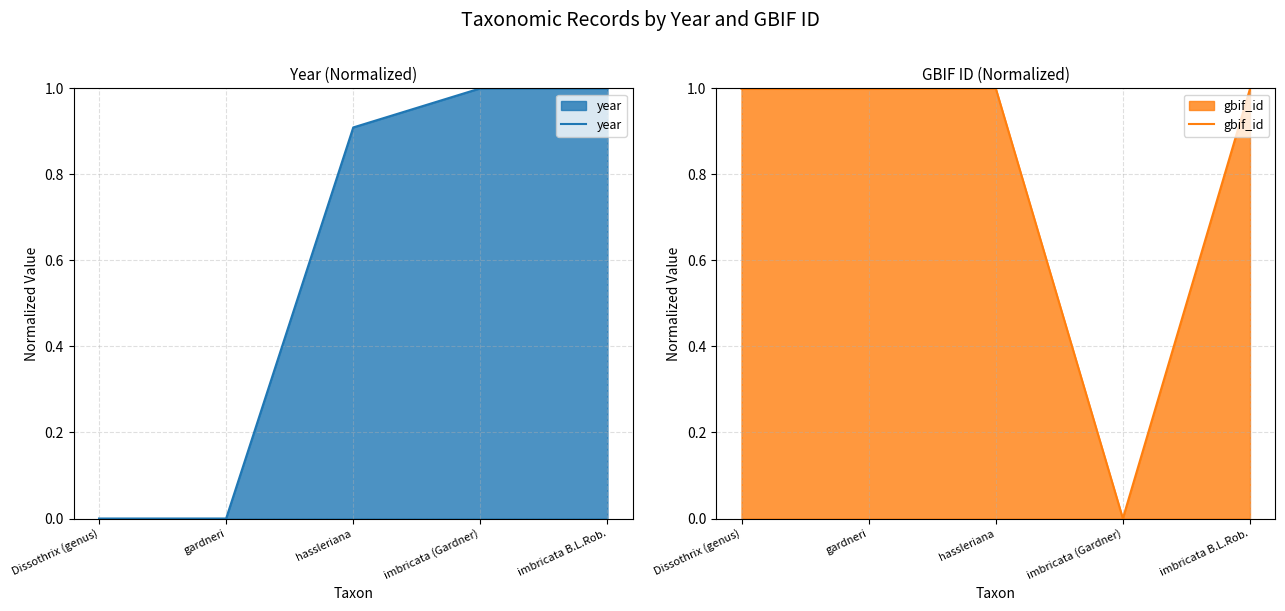

What is the sum of all gbif_id values?

4.0